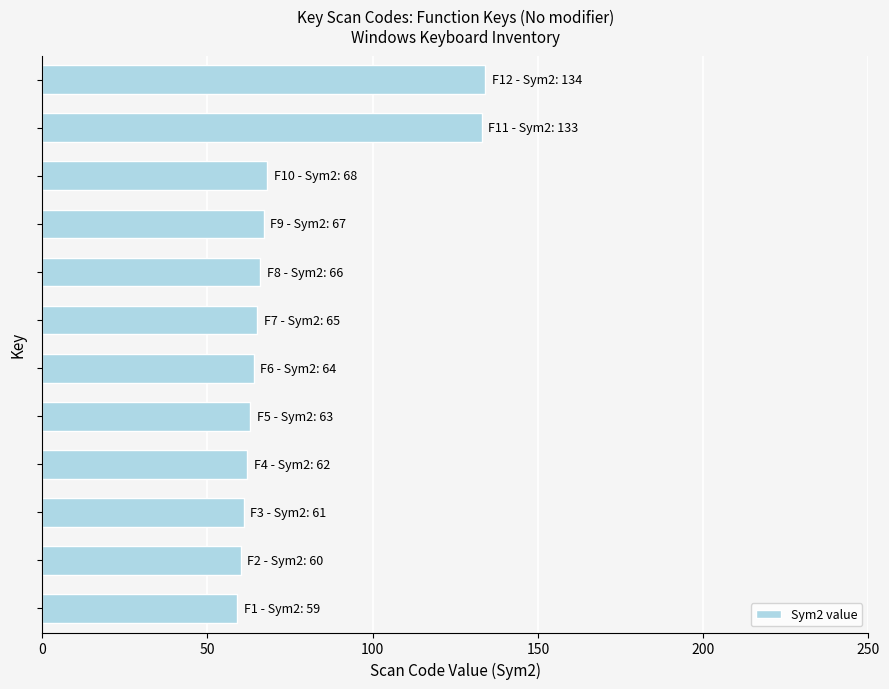

What is the smallest value displayed?

59